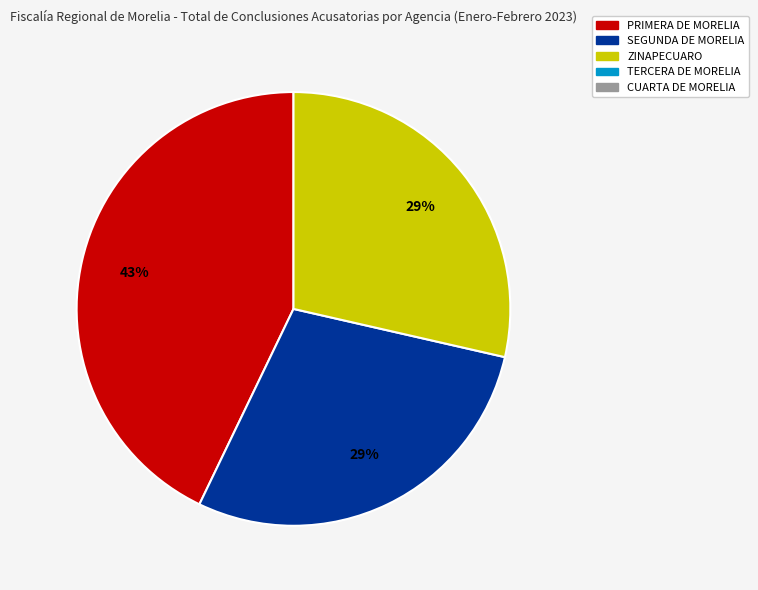

To the nearest percent, what is the difference between the largest and smallest slice percentages?

14%